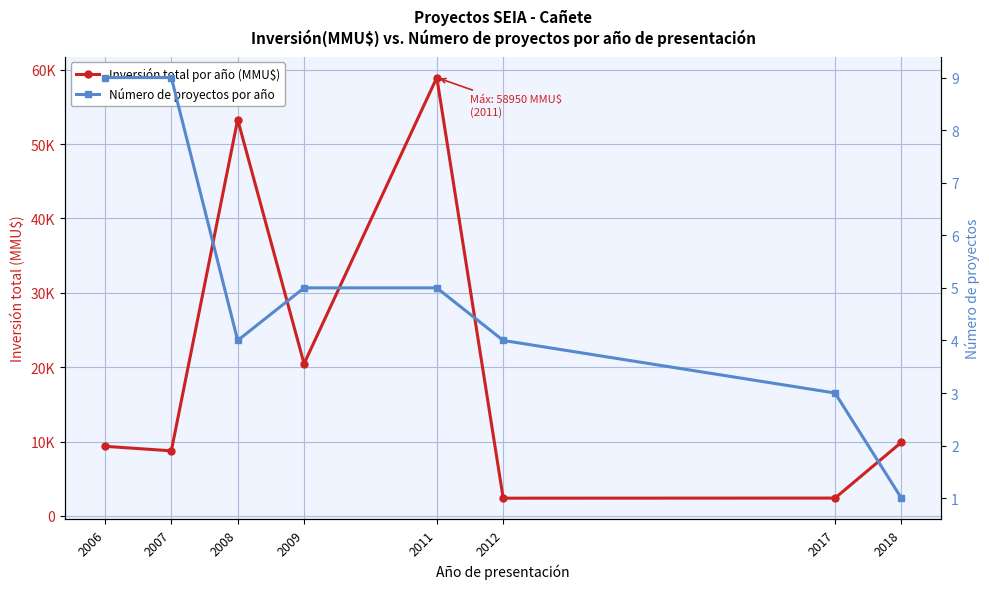

Reading right to left, extract all data points from this chart.

Inversión total por año (MMU$): 2018=9903	2017=2400	2012=2386	2011=58950	2009=20469	2008=53300	2007=8754	2006=9360
Número de proyectos por año: 2018=1	2017=3	2012=4	2011=5	2009=5	2008=4	2007=9	2006=9